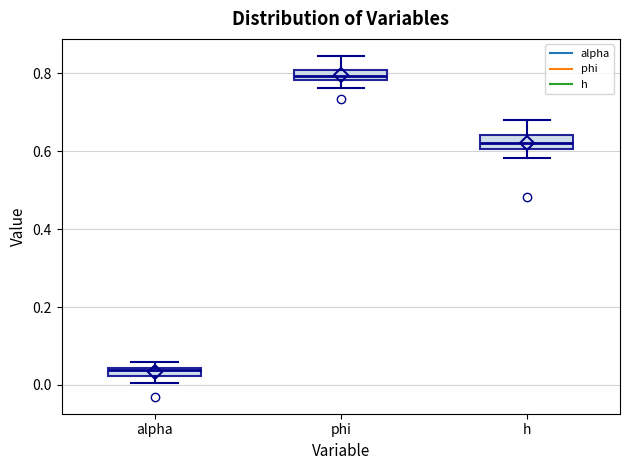

Which box has the lowest median line?

alpha